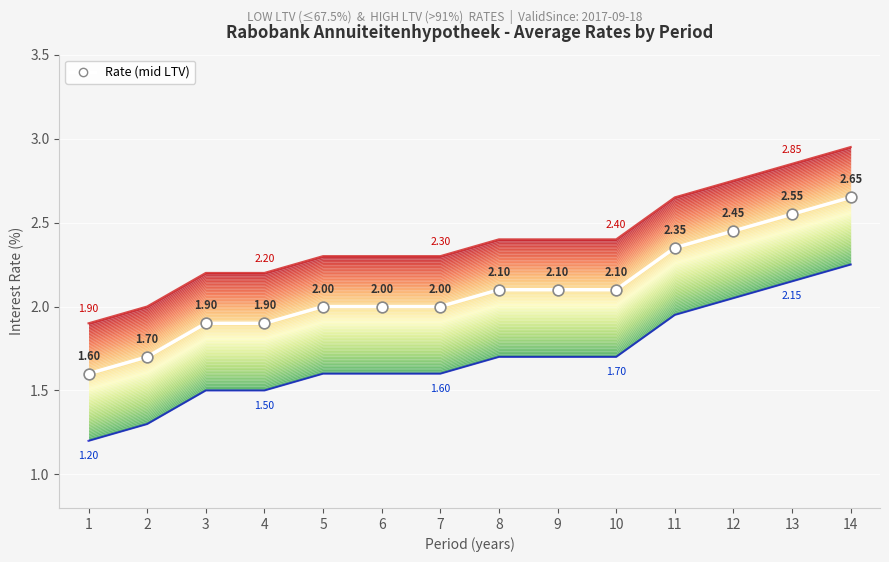

Which has a higher value, 10 or 2?

10